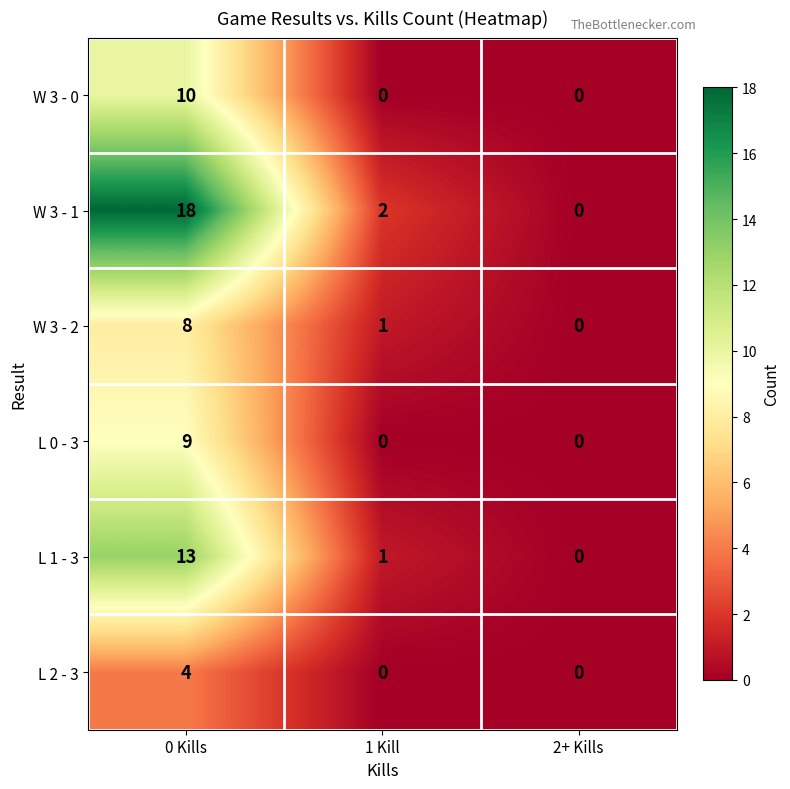

Reading left to right, list all the values displayed in this chart.

W 3 - 0: 0 Kills=10	1 Kill=0	2+ Kills=0
W 3 - 1: 0 Kills=18	1 Kill=2	2+ Kills=0
W 3 - 2: 0 Kills=8	1 Kill=1	2+ Kills=0
L 0 - 3: 0 Kills=9	1 Kill=0	2+ Kills=0
L 1 - 3: 0 Kills=13	1 Kill=1	2+ Kills=0
L 2 - 3: 0 Kills=4	1 Kill=0	2+ Kills=0